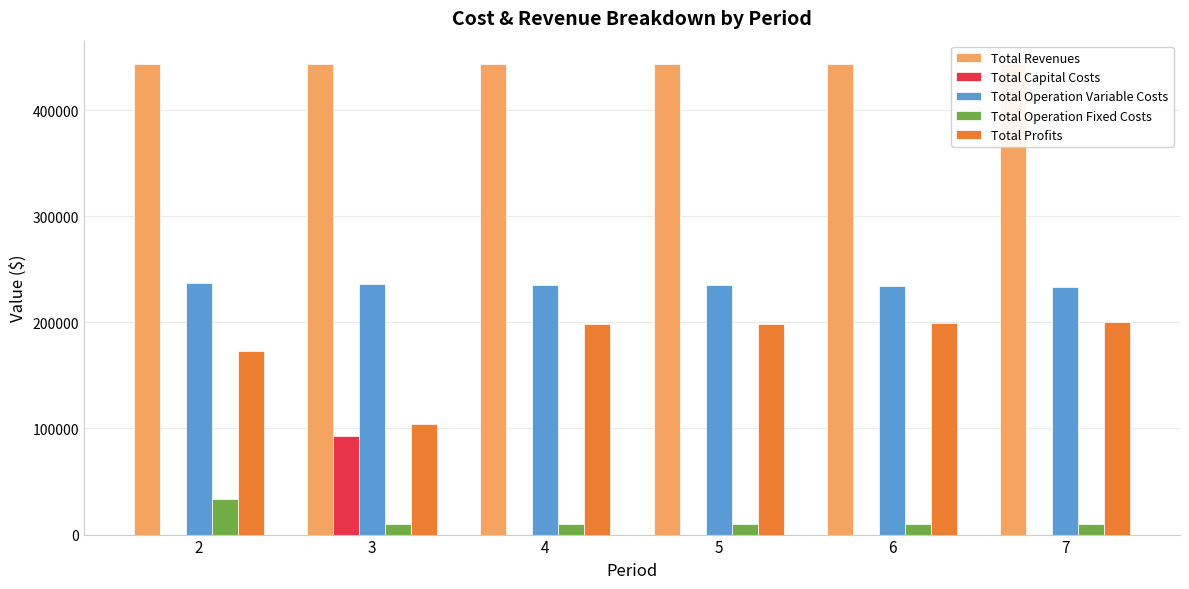

What is the sum of all Total Operation Variable Costs values?

1411278.9